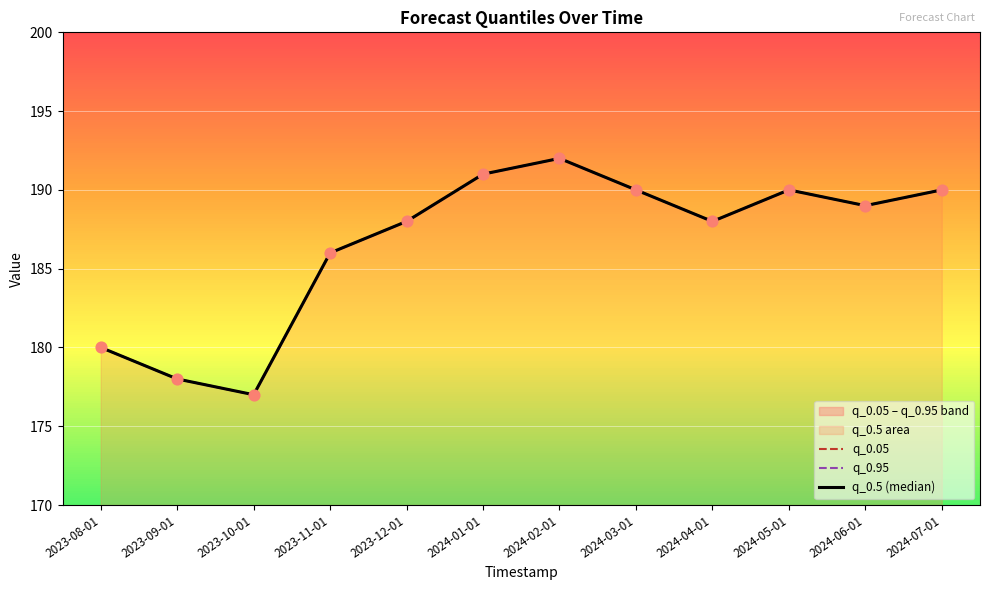

Which series reaches the maximum Y coordinate?

q_0.05